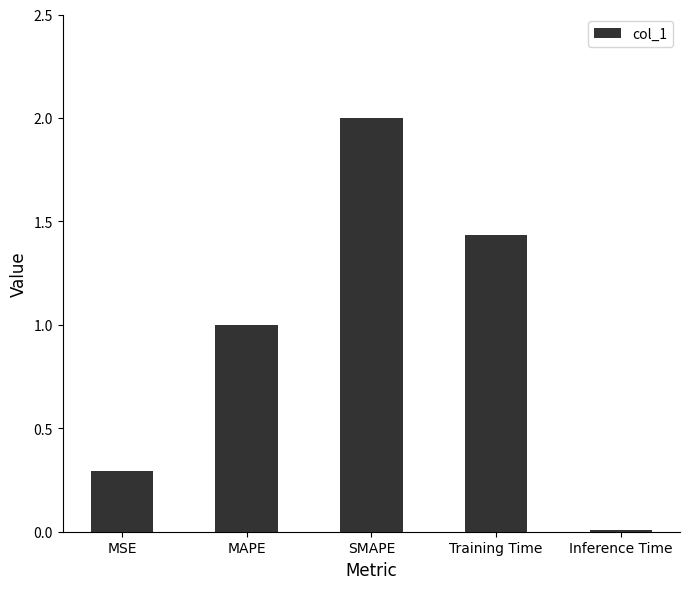

The value at Training Time is 2.3. True or false?

False